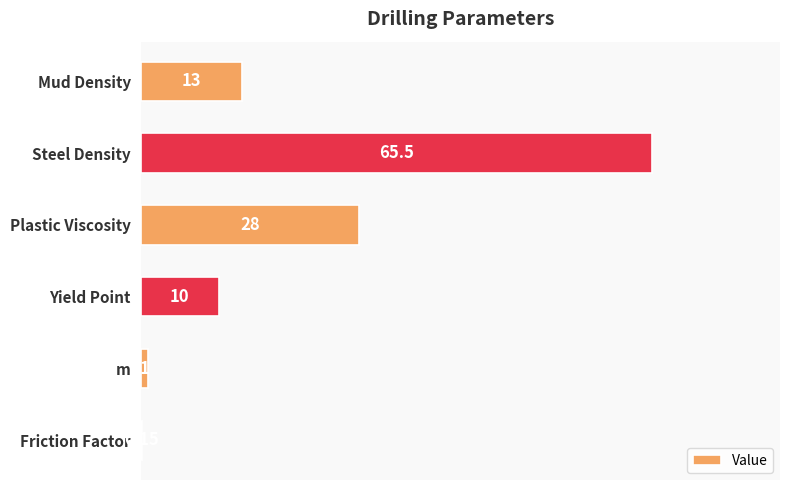

Count the number of data series in this chart.

1